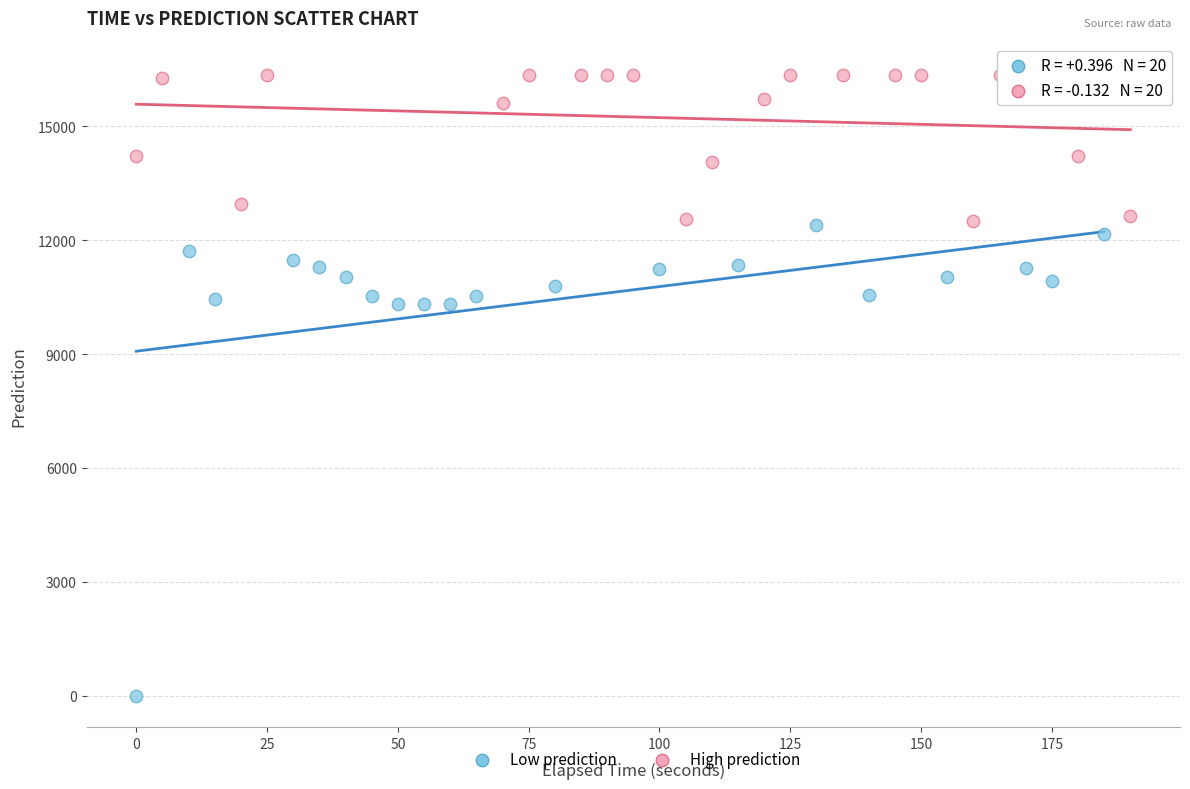

Which series has the widest spread of Y values?

Low prediction